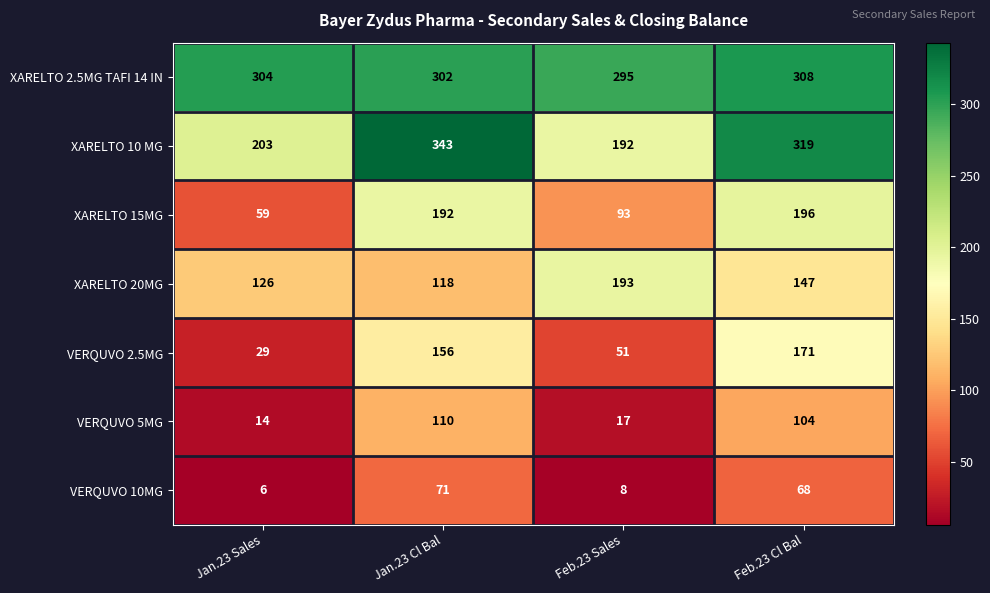

Reading right to left, list all the values displayed in this chart.

XARELTO 2.5MG TAFI 14 IN: 308	295	302	304
XARELTO 10 MG: 319	192	343	203
XARELTO 15MG: 196	93	192	59
XARELTO 20MG: 147	193	118	126
VERQUVO 2.5MG: 171	51	156	29
VERQUVO 5MG: 104	17	110	14
VERQUVO 10MG: 68	8	71	6